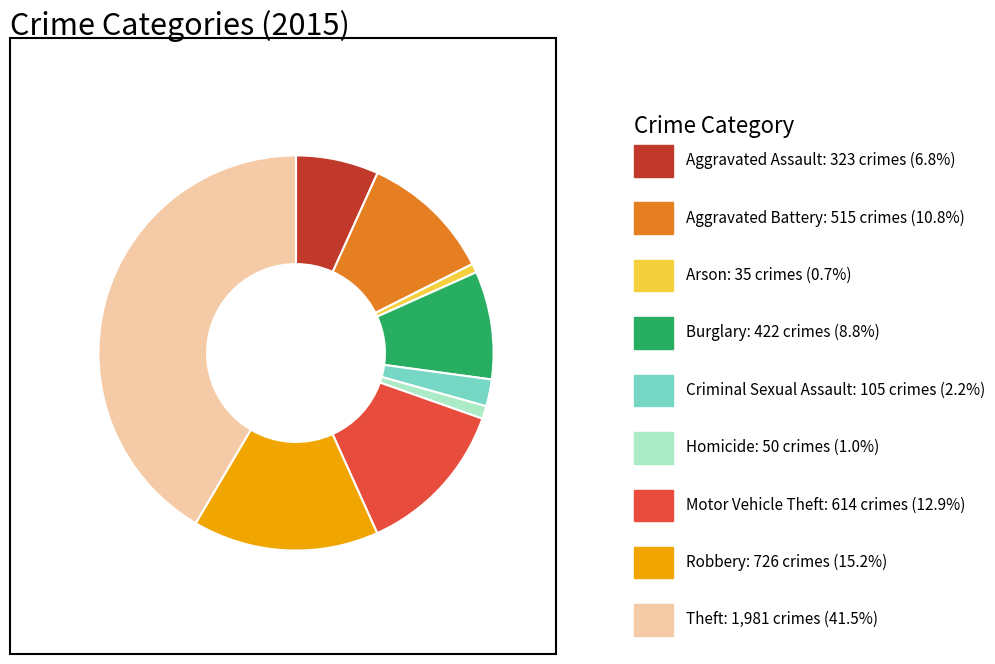

Is there a majority slice in this chart?

No